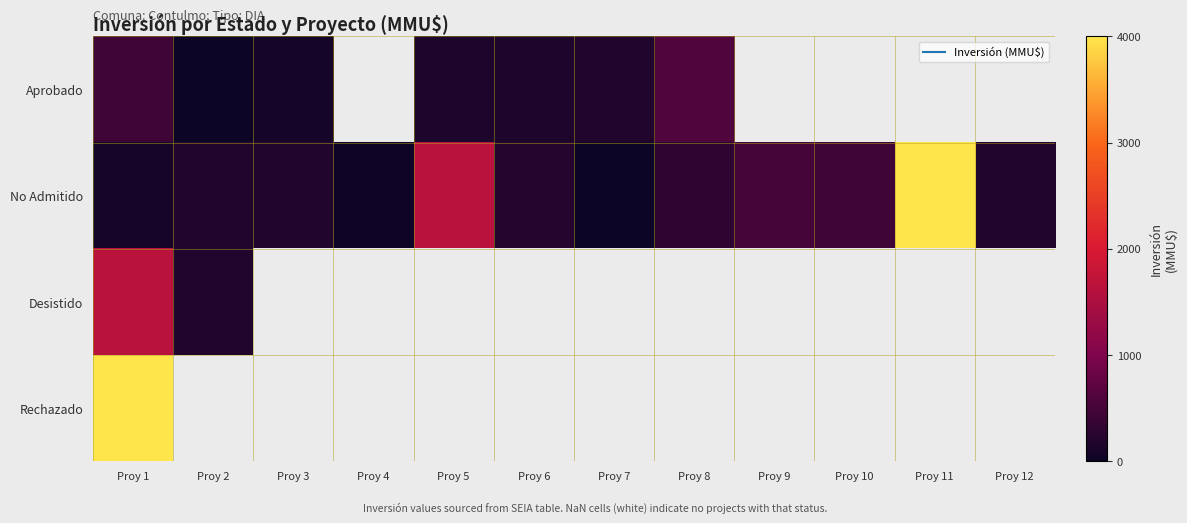

Is the value of Desistido at Proy 9 greater than the value of No Admitido at Proy 7?

No